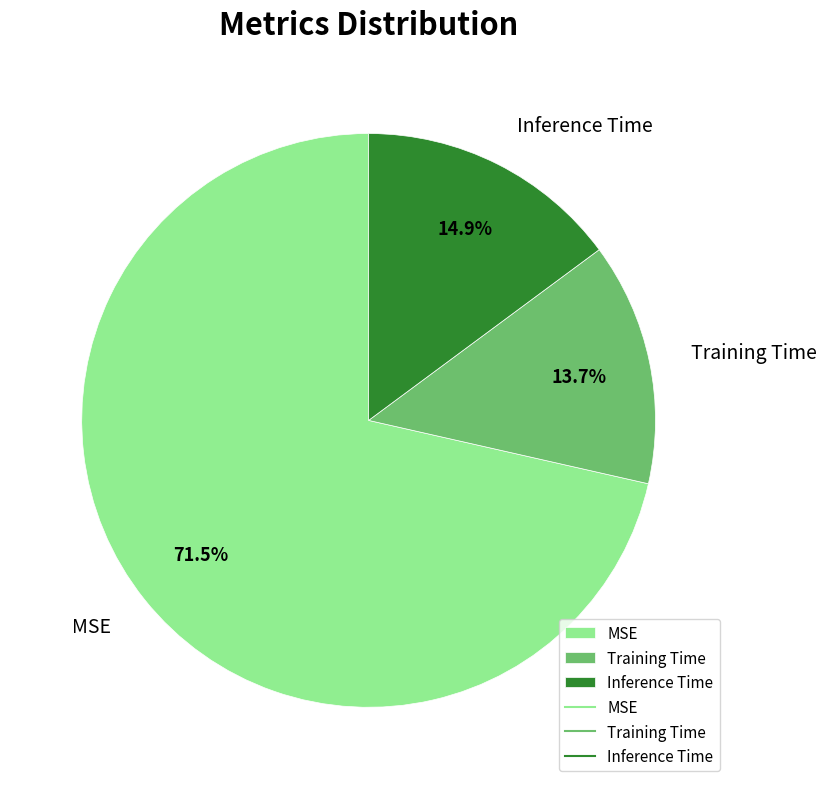

Is Inference Time the majority of the pie?

No